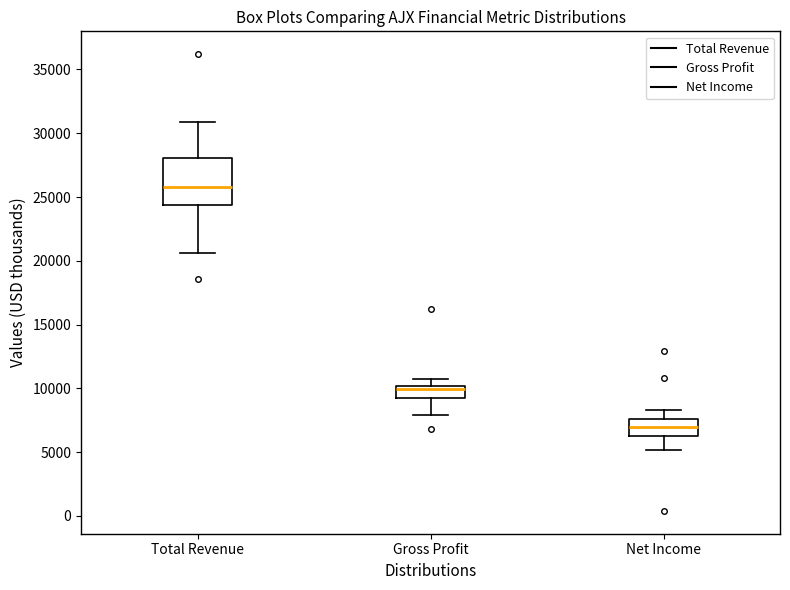

Reading left to right, transcribe this box plot: for each box, give where its median line is, the range the box spans, and where its two whiskers end, as read against the y-axis. The values are not printed on the chart, so give them approximately, as read against the axis.

Total Revenue: median 26000, box 24500 to 28000, whiskers 20500 to 31000
Gross Profit: median 10000 (just below the box's upper edge), box 9000 to 10000, whiskers 8000 to 10500
Net Income: median 7000, box 6500 to 7500, whiskers 5000 to 8500